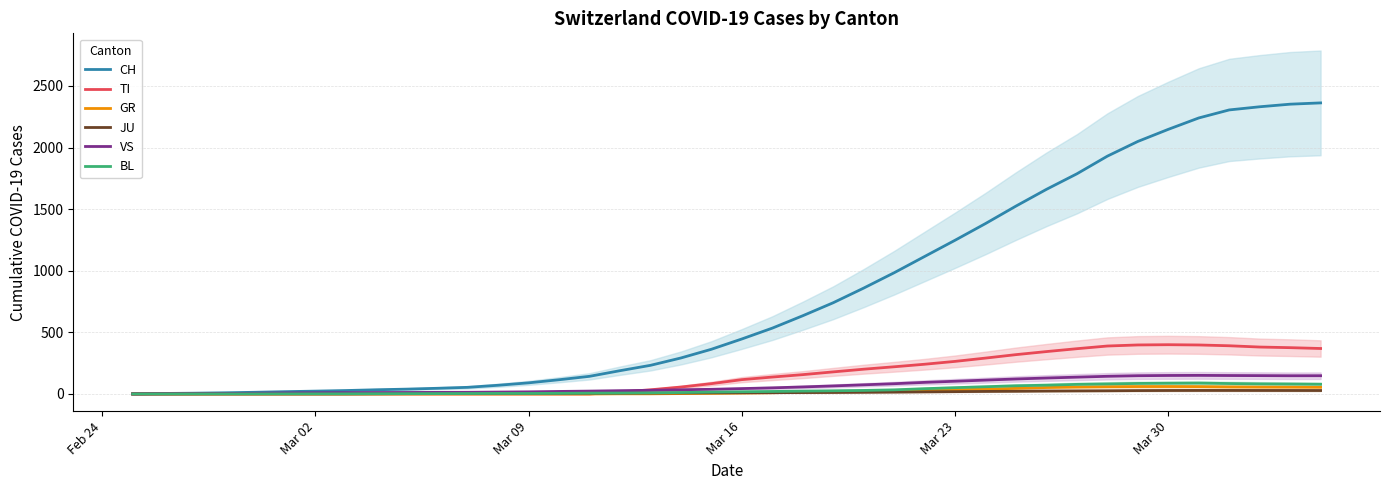

What is the highest value of the CH series?

2362.7